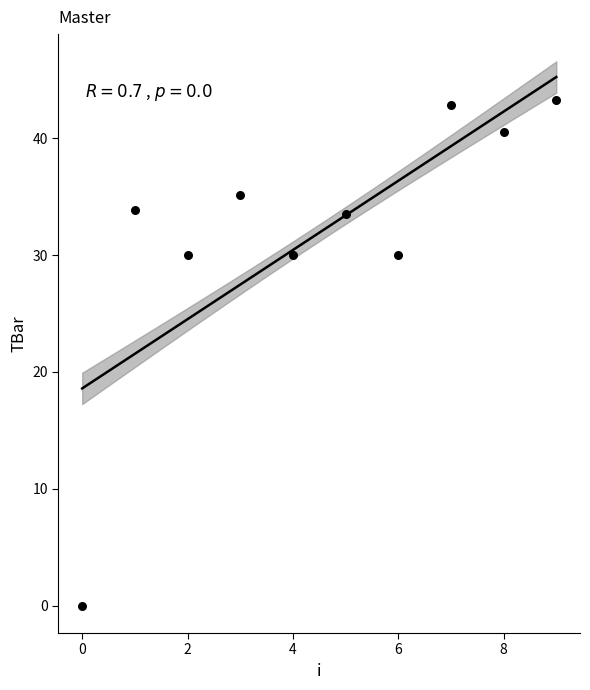

What is the average Y value?

31.9